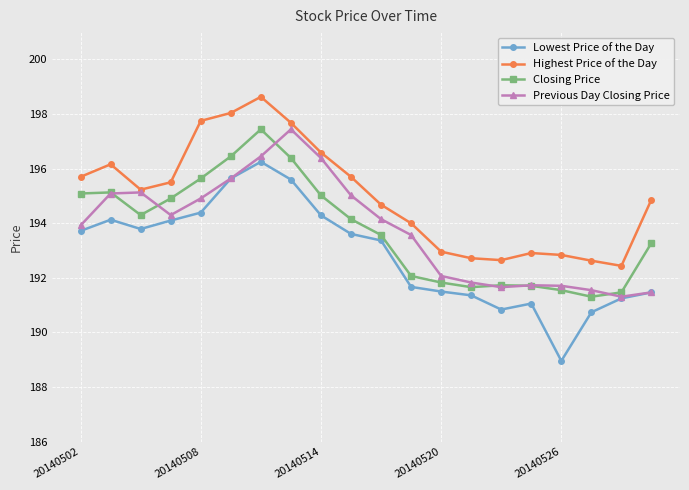

What is the value of the Lowest Price of the Day point at the 20th from the left?

191.5